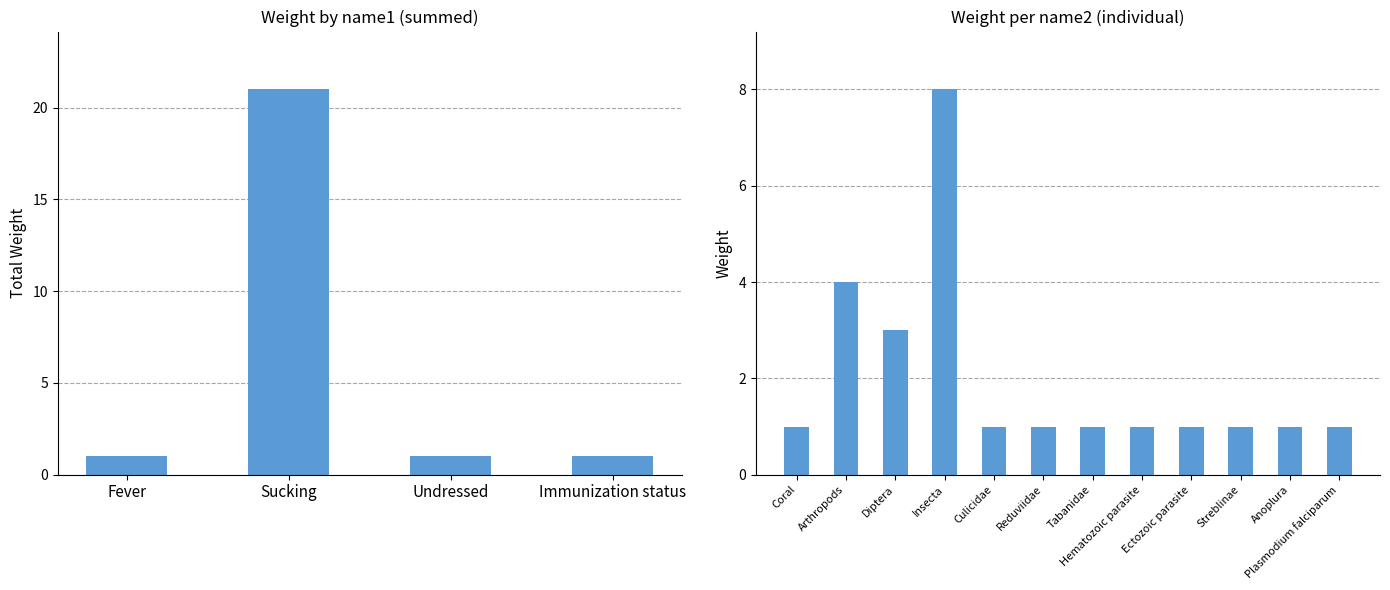

What is the sum of all values?

24